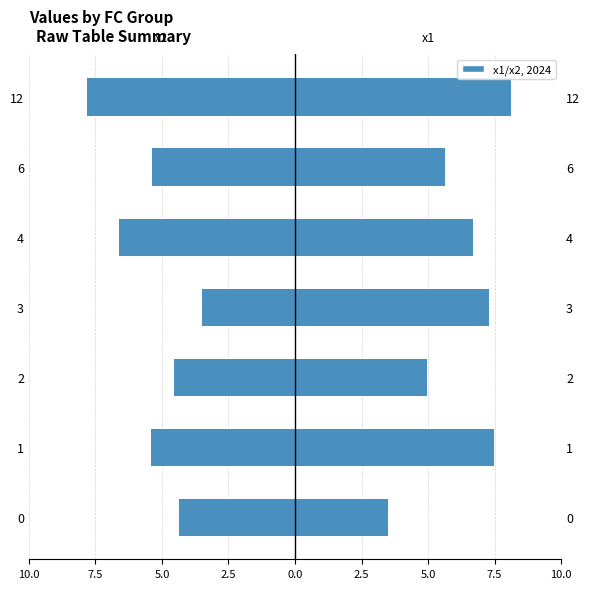

Which series has the largest total across all categories?

x1 (right)